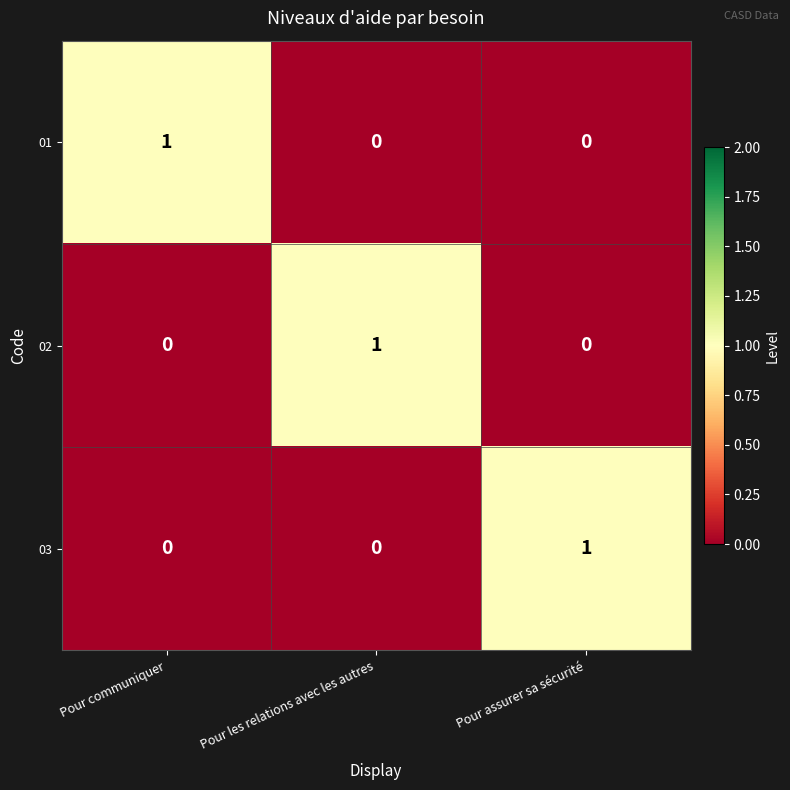

How many data points in 02 are above 0?

1